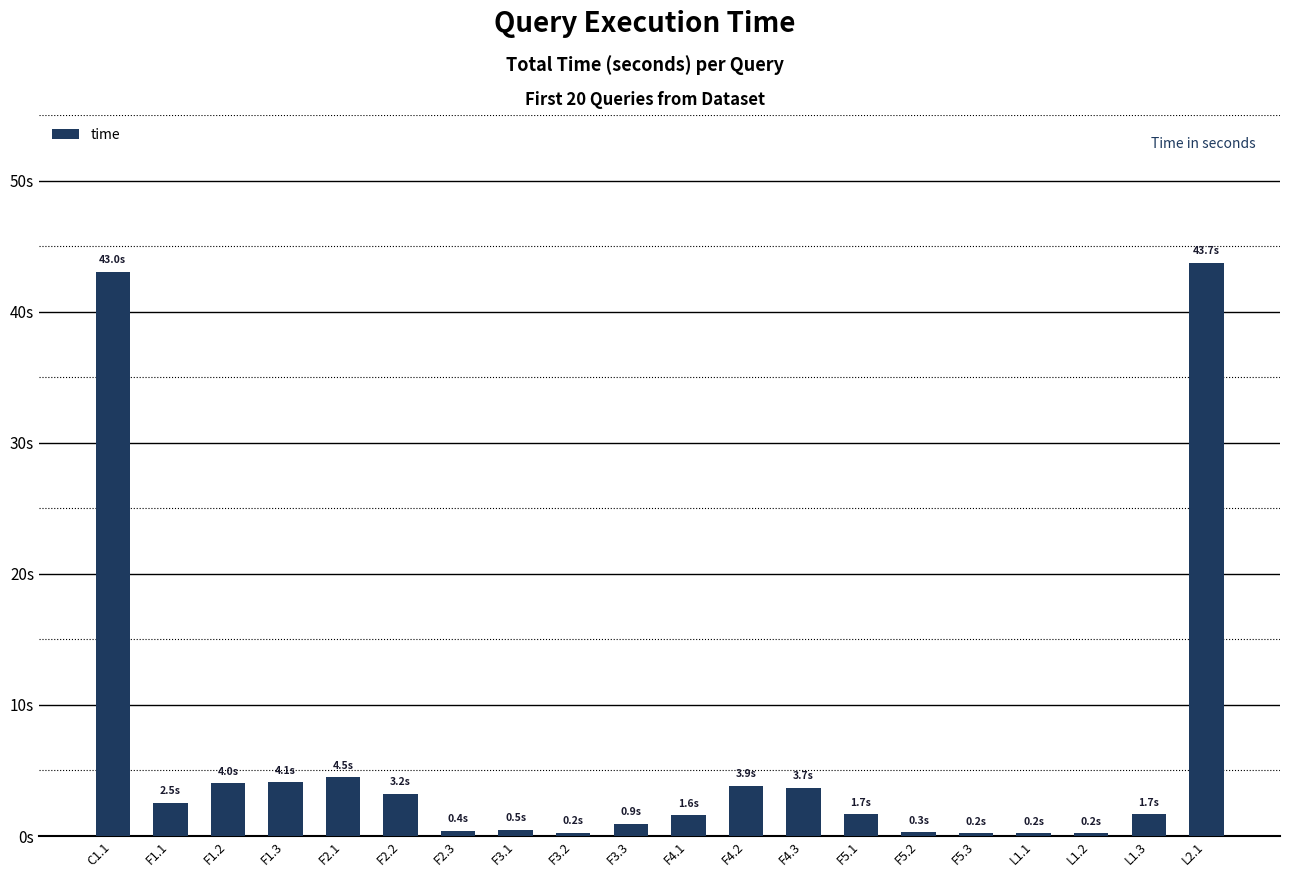

Rank the categories by value from highest to lowest.

L2.1, C1.1, F2.1, F1.3, F1.2, F4.2, F4.3, F2.2, F1.1, F5.1, L1.3, F4.1, F3.3, F3.1, F2.3, F5.2, F3.2, F5.3, L1.2, L1.1